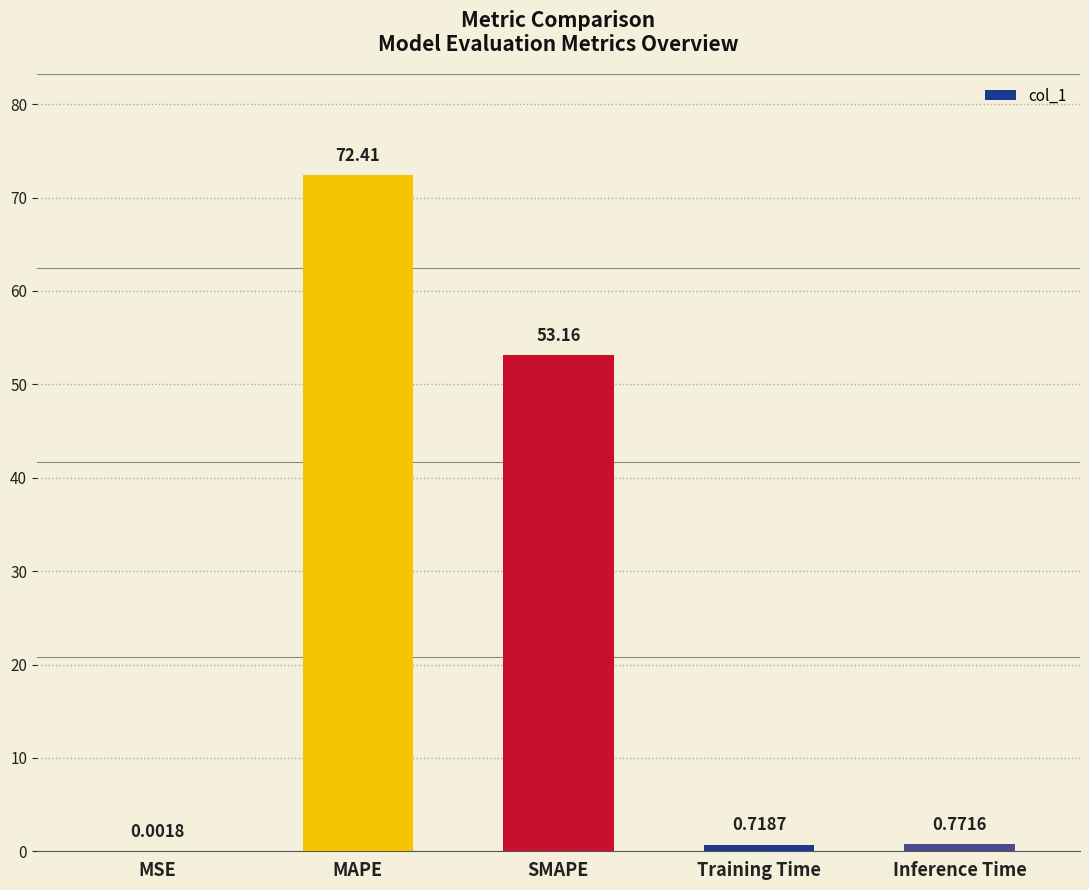

The value at MAPE is 35.0. True or false?

False